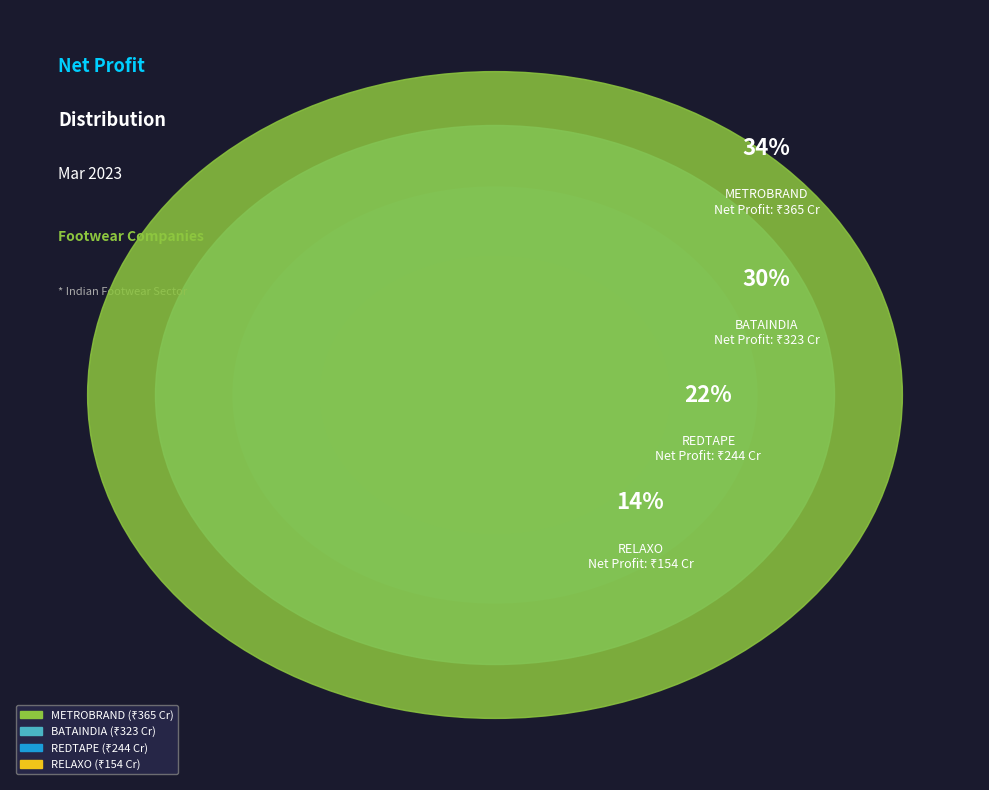

Is there any slice that represents more than half of the pie?

No